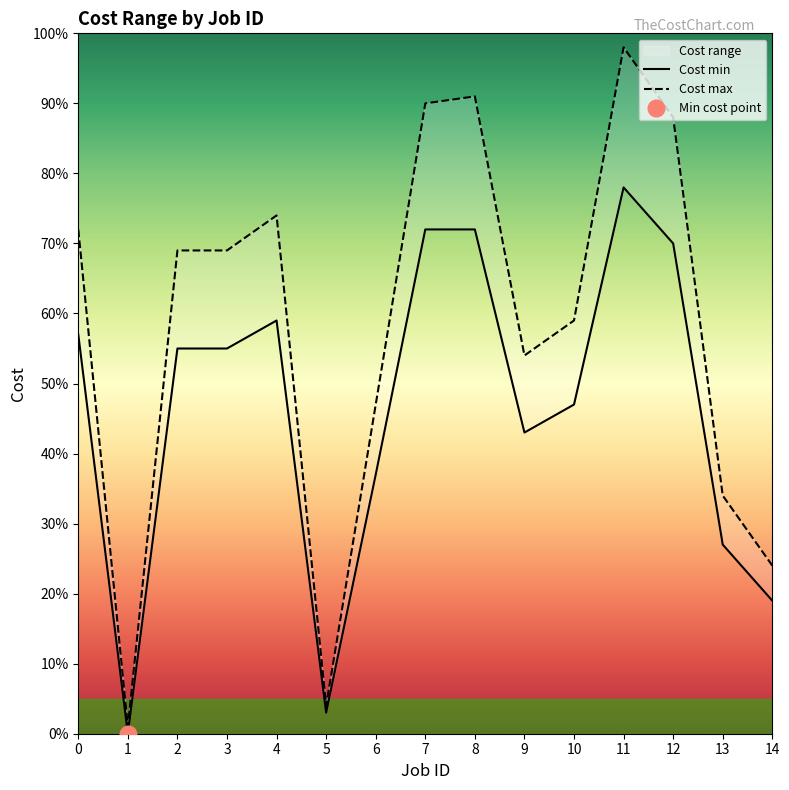

What is the difference between the Cost max values at 5 and 10?

55